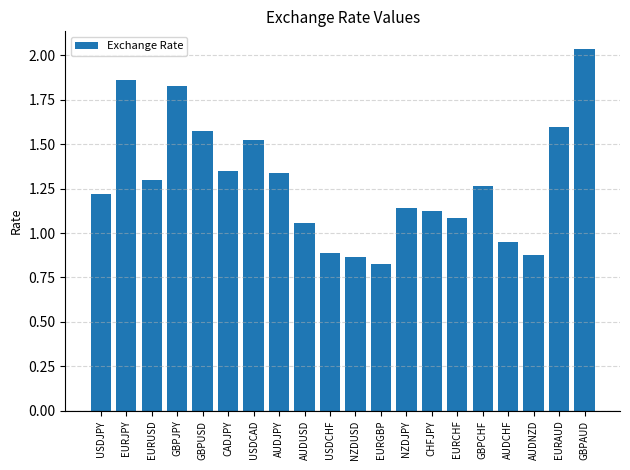

At which label does the data first exceed 1?

USDJPY